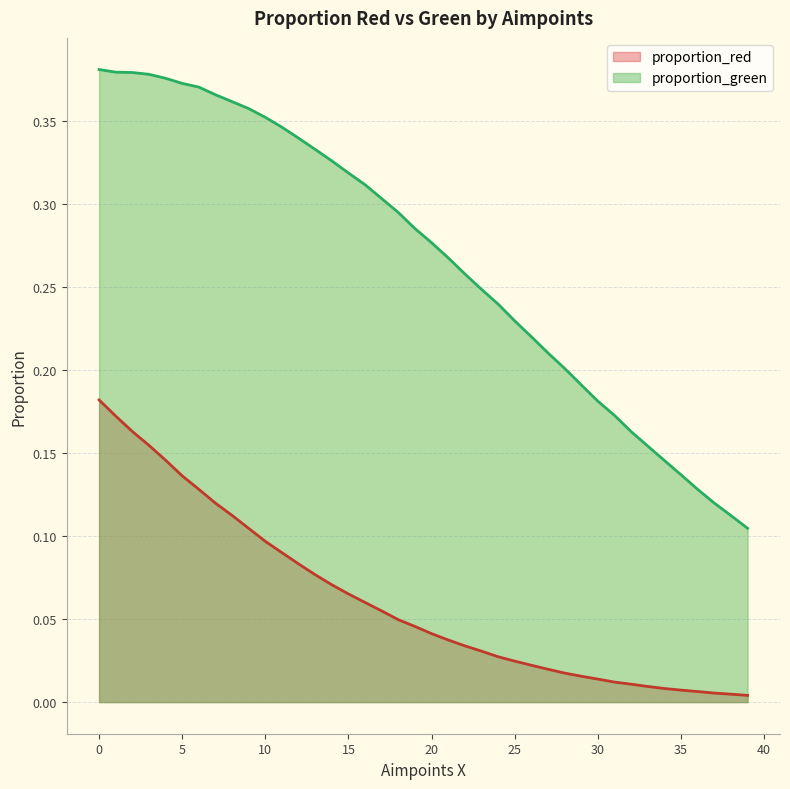

What is the total value across all series at 13?

0.4